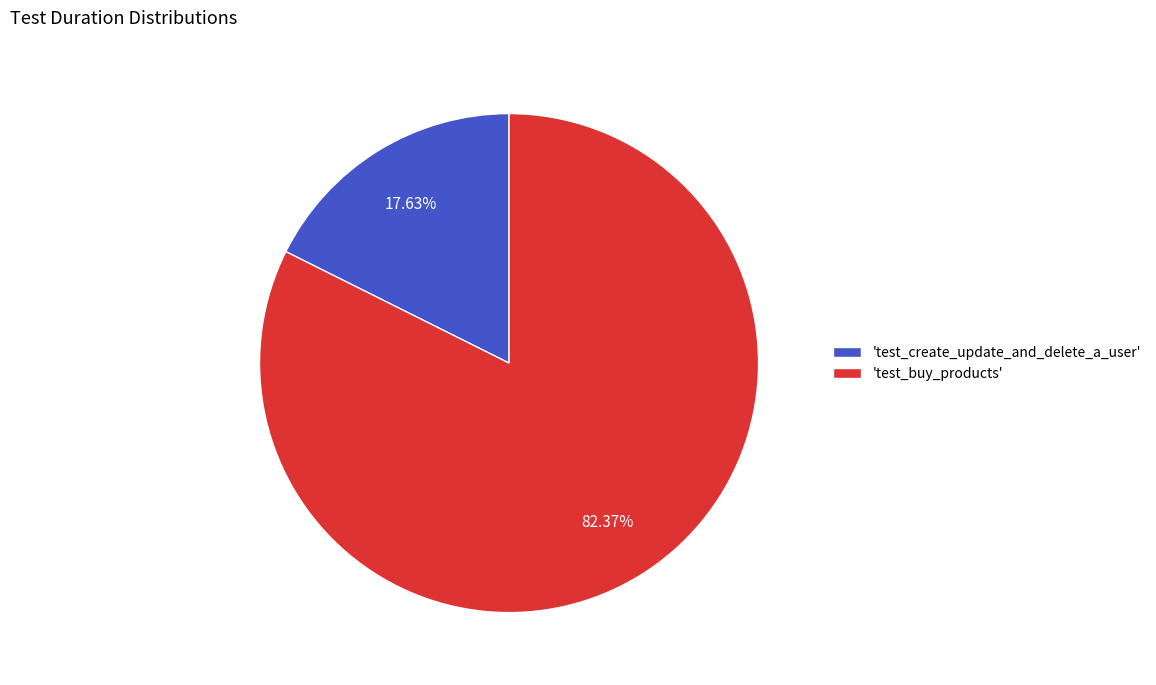

Does 'test_buy_products' represent more than half of the total?

Yes